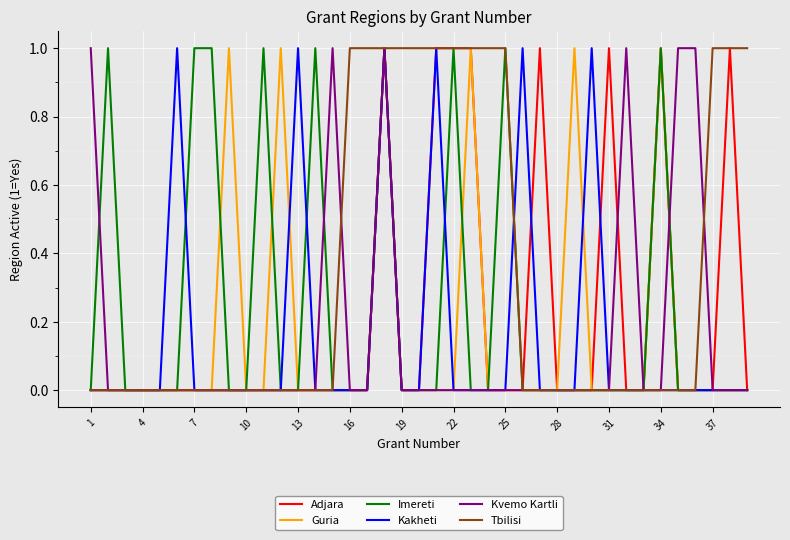

Which series has the largest total across all categories?

Tbilisi